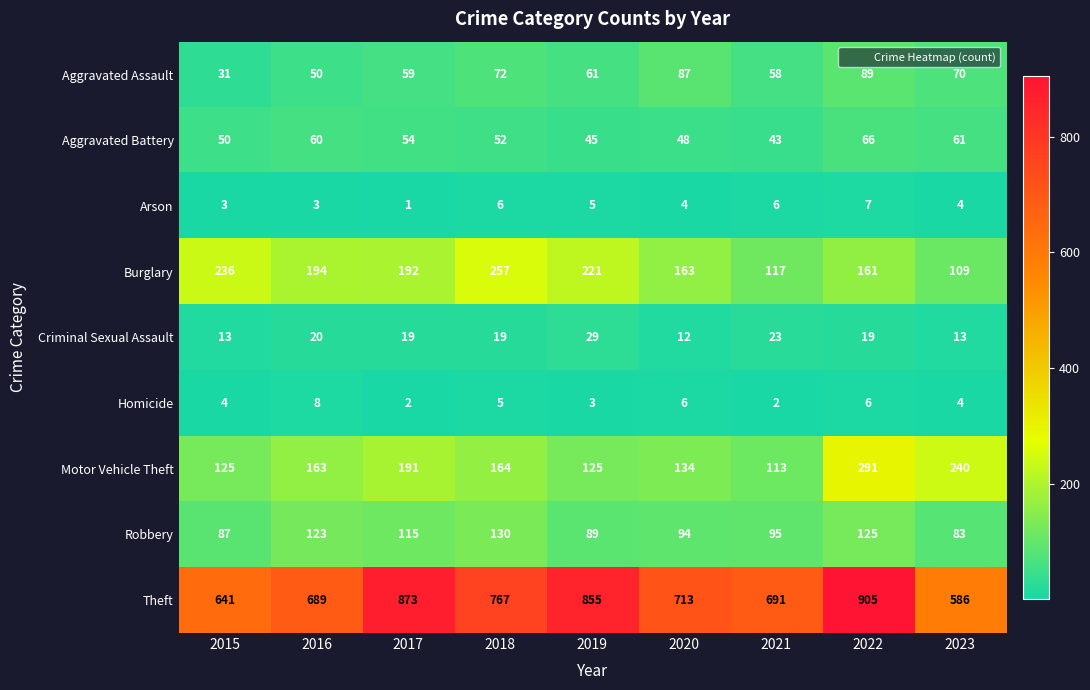

What is the sum of all Robbery values?

941